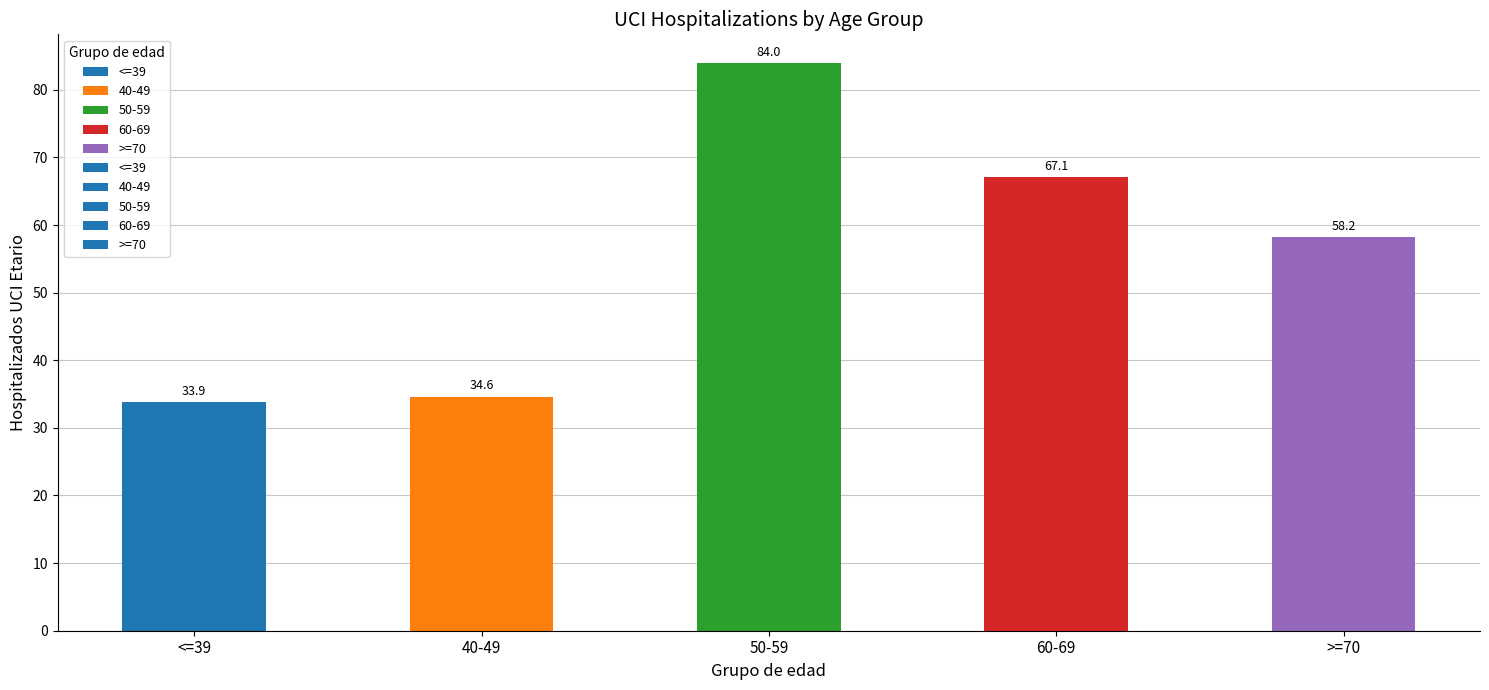

List the labels in order of value, smallest first.

<=39, 40-49, >=70, 60-69, 50-59